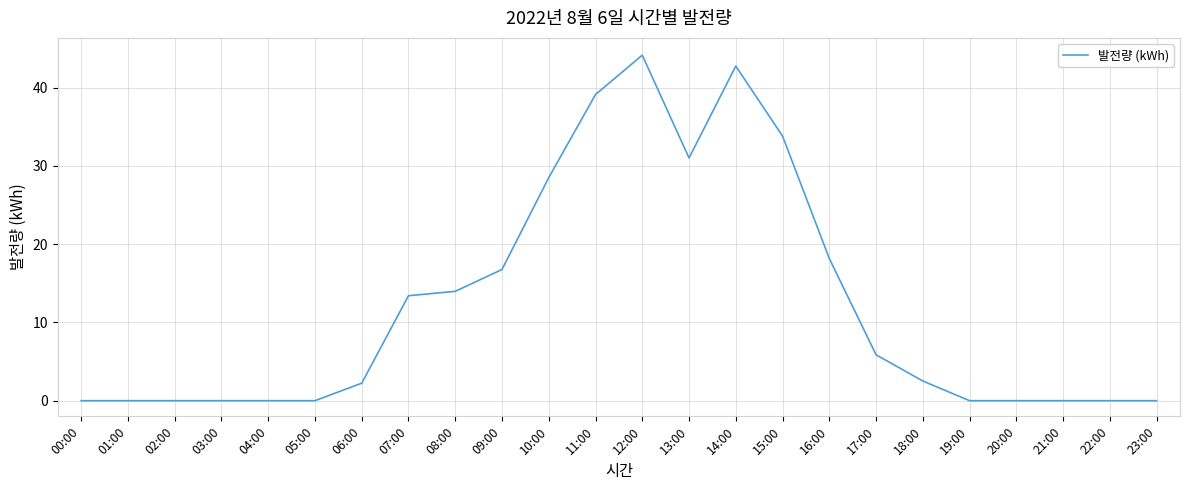

What is the average value?

12.2